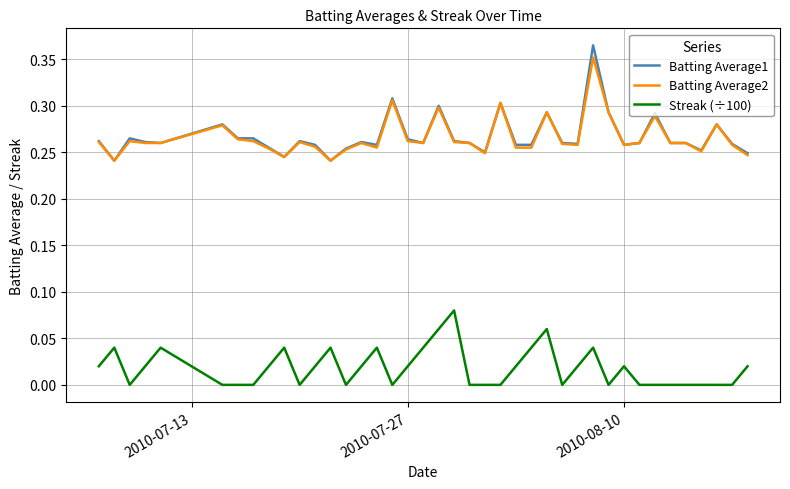

True or false: Streak (÷100) and Batting Average2 intersect in this chart.

False